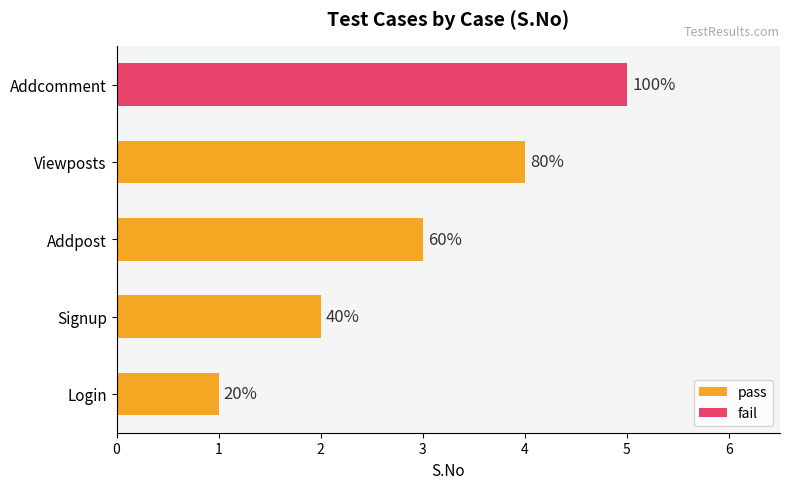

Is it true that pass equals 3 at Addpost?

True